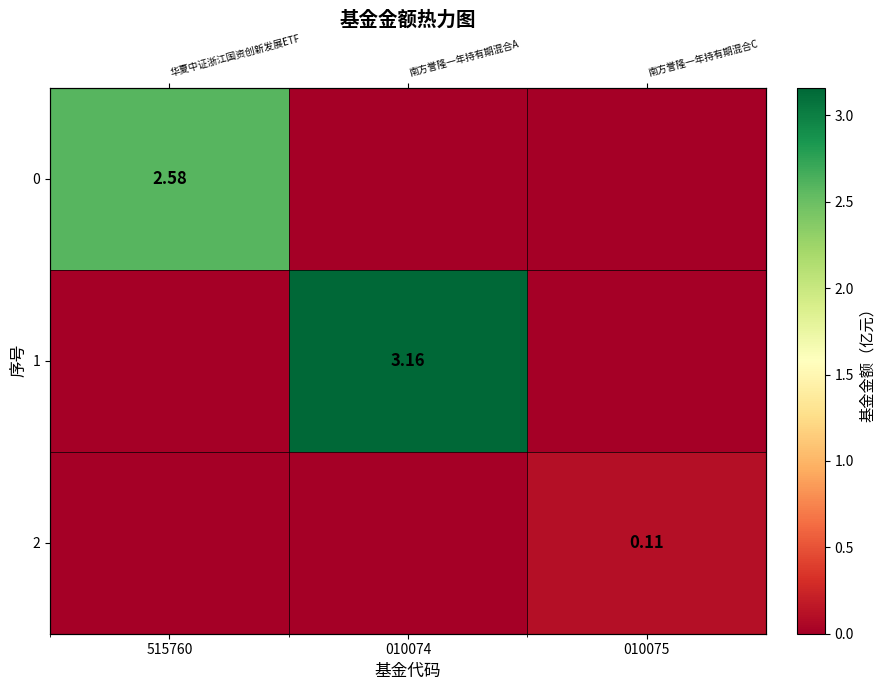

How many values in the 2 series exceed 0?

1